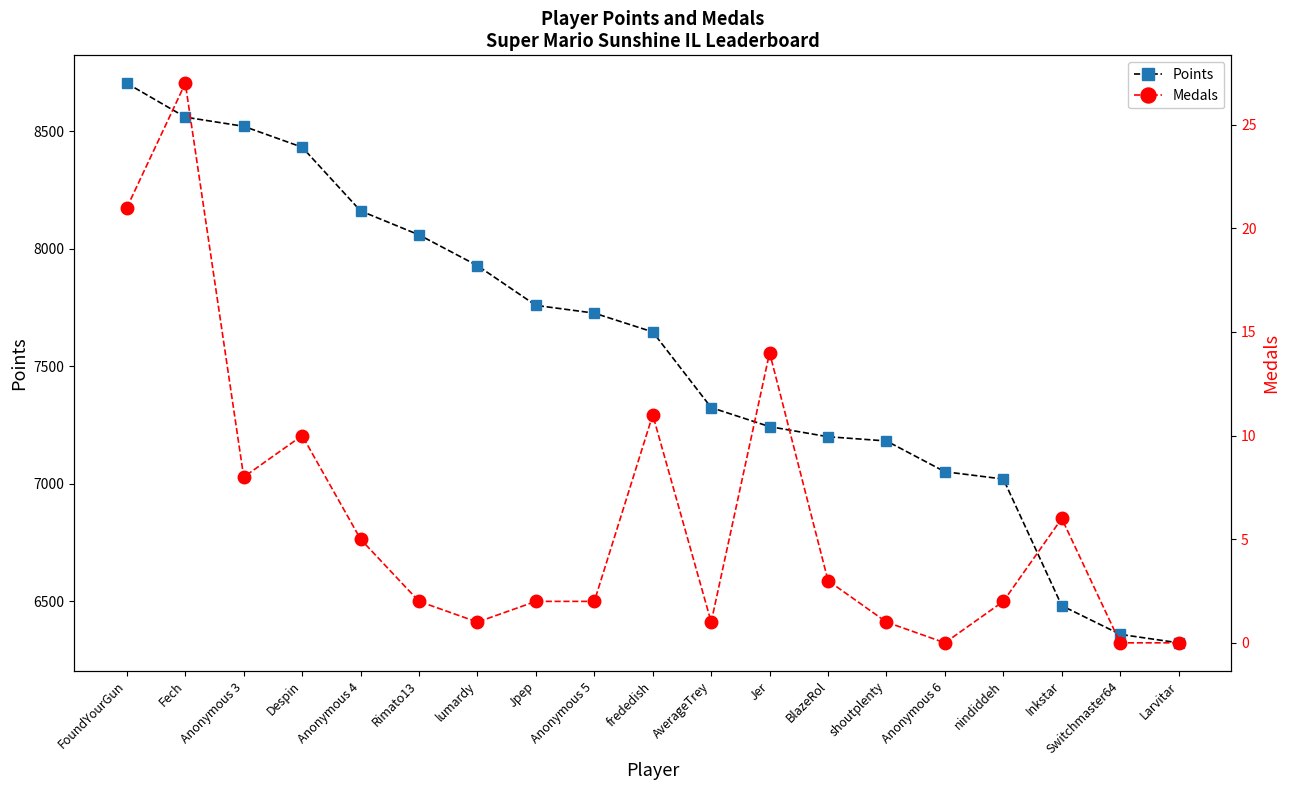

Which series has the largest range (max minus min)?

Points